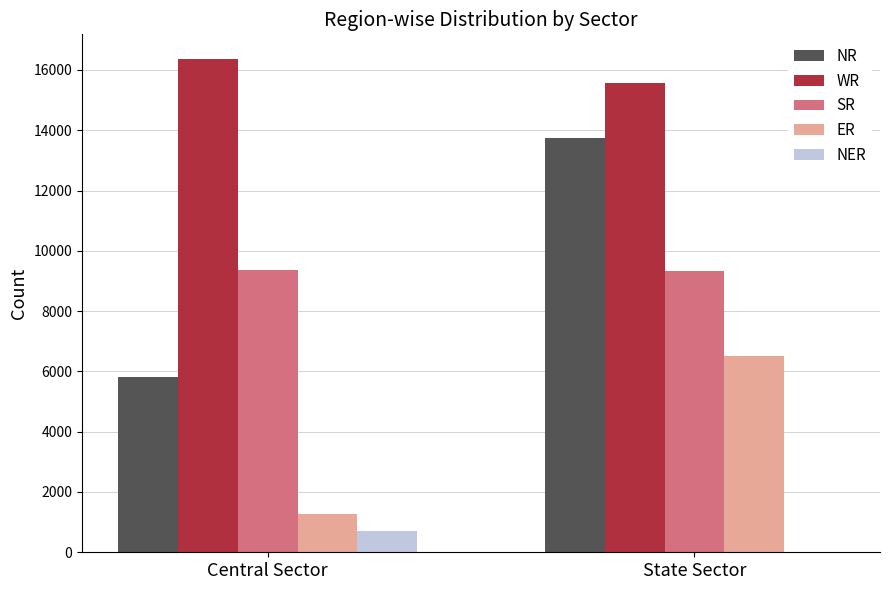

At which category does the chart reach its peak across all series?

Central Sector